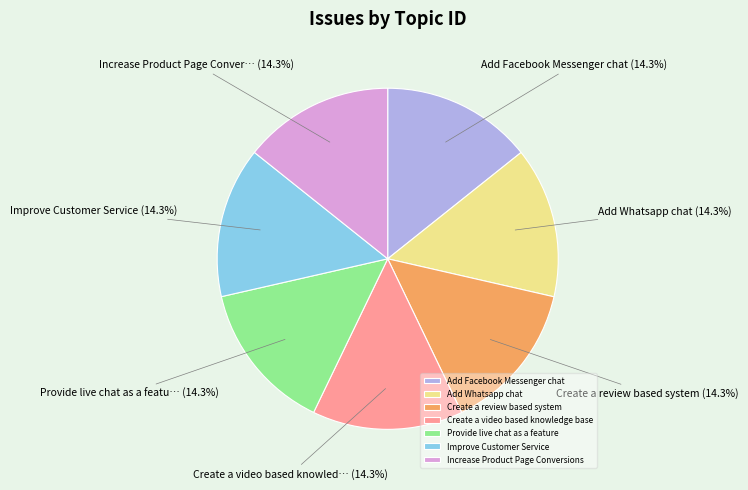

What percentage is the Create a review based system slice, to the nearest percent?

14%